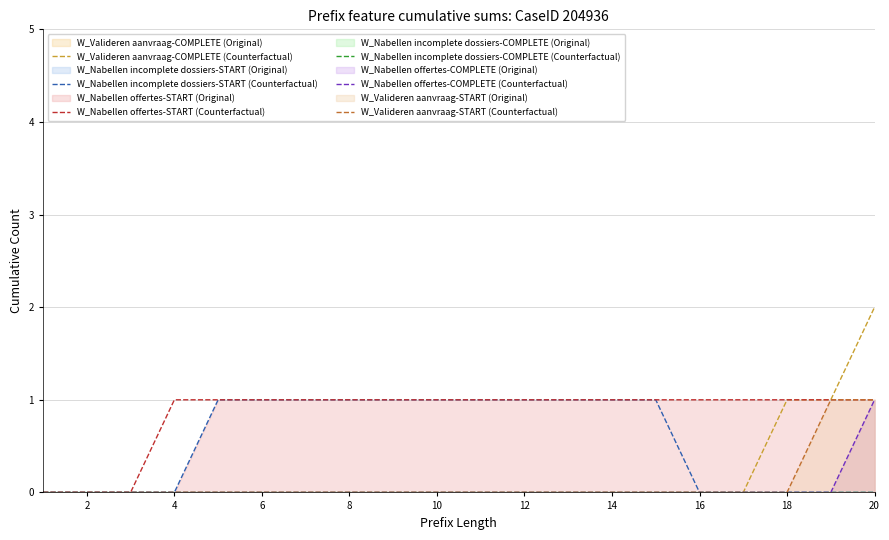

The W_Valideren aanvraag-COMPLETE (Counterfactual) series shows 0 at 6. True or false?

True